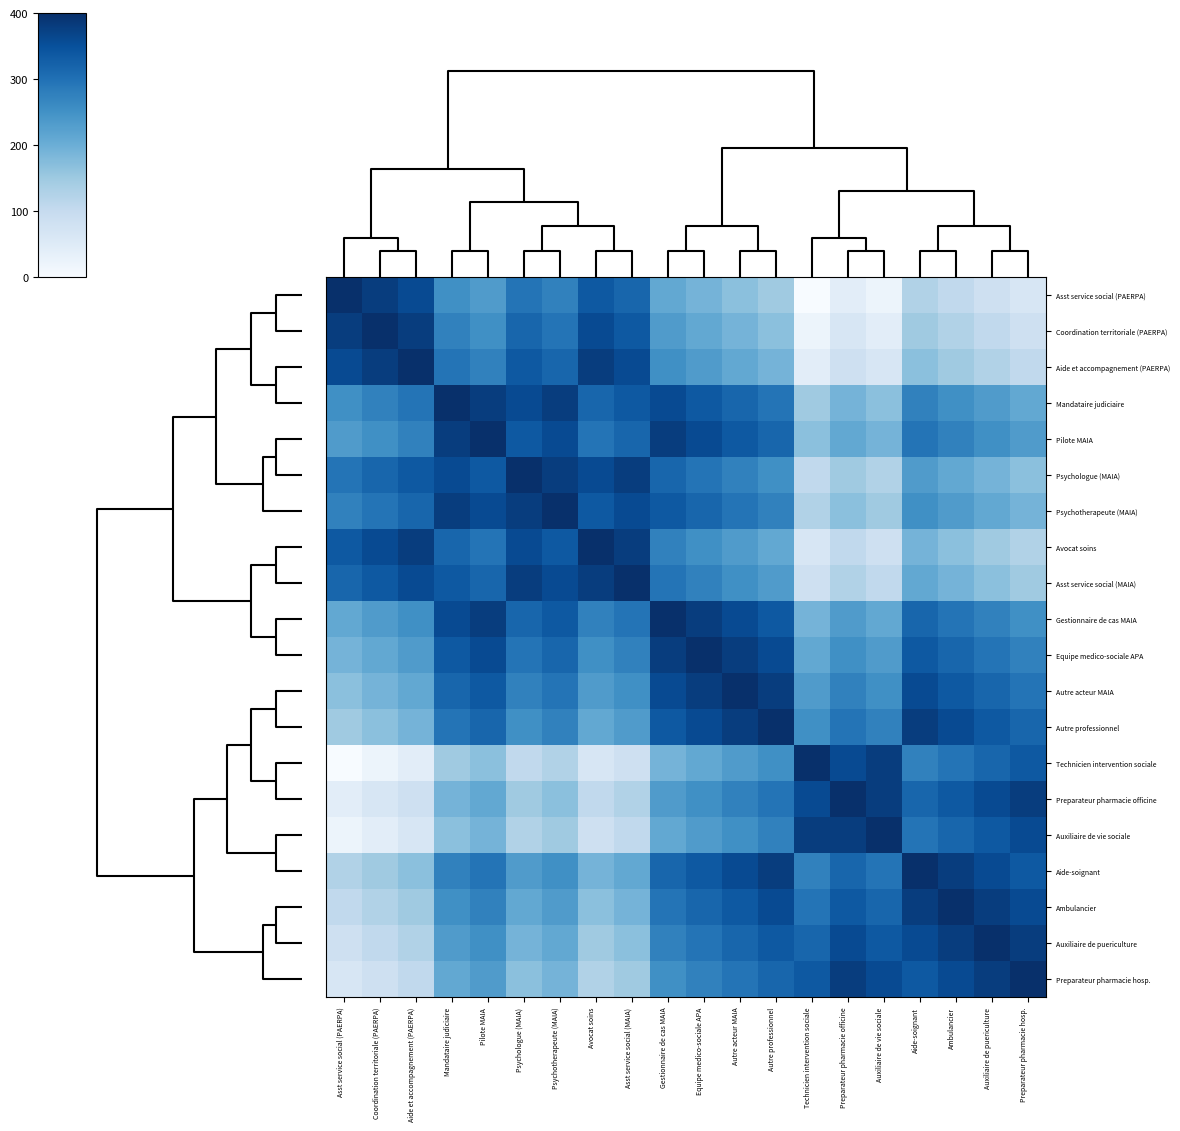

Reading right to left, extract all data points from this chart.

Asst service social (PAERPA): Preparateur pharmacie hosp.=63.2	Auxiliaire de puericulture=84.2	Ambulancier=105.3	Aide-soignant=126.3	Auxiliaire de vie sociale=21.1	Preparateur pharmacie officine=42.1	Technicien intervention sociale=0.0	Autre professionnel=147.4	Autre acteur MAIA=168.4	Equipe medico-sociale APA=189.5	Gestionnaire de cas MAIA=210.5	Asst service social (MAIA)=315.8	Avocat soins=336.8	Psychotherapeute (MAIA)=273.7	Psychologue (MAIA)=294.7	Pilote MAIA=231.6	Mandataire judiciaire=252.6	Aide et accompagnement (PAERPA)=357.9	Coordination territoriale (PAERPA)=378.9	Asst service social (PAERPA)=400.0
Coordination territoriale (PAERPA): Preparateur pharmacie hosp.=84.2	Auxiliaire de puericulture=105.3	Ambulancier=126.3	Aide-soignant=147.4	Auxiliaire de vie sociale=42.1	Preparateur pharmacie officine=63.2	Technicien intervention sociale=21.1	Autre professionnel=168.4	Autre acteur MAIA=189.5	Equipe medico-sociale APA=210.5	Gestionnaire de cas MAIA=231.6	Asst service social (MAIA)=336.8	Avocat soins=357.9	Psychotherapeute (MAIA)=294.7	Psychologue (MAIA)=315.8	Pilote MAIA=252.6	Mandataire judiciaire=273.7	Aide et accompagnement (PAERPA)=378.9	Coordination territoriale (PAERPA)=400.0	Asst service social (PAERPA)=378.9
Aide et accompagnement (PAERPA): Preparateur pharmacie hosp.=105.3	Auxiliaire de puericulture=126.3	Ambulancier=147.4	Aide-soignant=168.4	Auxiliaire de vie sociale=63.2	Preparateur pharmacie officine=84.2	Technicien intervention sociale=42.1	Autre professionnel=189.5	Autre acteur MAIA=210.5	Equipe medico-sociale APA=231.6	Gestionnaire de cas MAIA=252.6	Asst service social (MAIA)=357.9	Avocat soins=378.9	Psychotherapeute (MAIA)=315.8	Psychologue (MAIA)=336.8	Pilote MAIA=273.7	Mandataire judiciaire=294.7	Aide et accompagnement (PAERPA)=400.0	Coordination territoriale (PAERPA)=378.9	Asst service social (PAERPA)=357.9
Mandataire judiciaire: Preparateur pharmacie hosp.=210.5	Auxiliaire de puericulture=231.6	Ambulancier=252.6	Aide-soignant=273.7	Auxiliaire de vie sociale=168.4	Preparateur pharmacie officine=189.5	Technicien intervention sociale=147.4	Autre professionnel=294.7	Autre acteur MAIA=315.8	Equipe medico-sociale APA=336.8	Gestionnaire de cas MAIA=357.9	Asst service social (MAIA)=336.8	Avocat soins=315.8	Psychotherapeute (MAIA)=378.9	Psychologue (MAIA)=357.9	Pilote MAIA=378.9	Mandataire judiciaire=400.0	Aide et accompagnement (PAERPA)=294.7	Coordination territoriale (PAERPA)=273.7	Asst service social (PAERPA)=252.6
Pilote MAIA: Preparateur pharmacie hosp.=231.6	Auxiliaire de puericulture=252.6	Ambulancier=273.7	Aide-soignant=294.7	Auxiliaire de vie sociale=189.5	Preparateur pharmacie officine=210.5	Technicien intervention sociale=168.4	Autre professionnel=315.8	Autre acteur MAIA=336.8	Equipe medico-sociale APA=357.9	Gestionnaire de cas MAIA=378.9	Asst service social (MAIA)=315.8	Avocat soins=294.7	Psychotherapeute (MAIA)=357.9	Psychologue (MAIA)=336.8	Pilote MAIA=400.0	Mandataire judiciaire=378.9	Aide et accompagnement (PAERPA)=273.7	Coordination territoriale (PAERPA)=252.6	Asst service social (PAERPA)=231.6
Psychologue (MAIA): Preparateur pharmacie hosp.=168.4	Auxiliaire de puericulture=189.5	Ambulancier=210.5	Aide-soignant=231.6	Auxiliaire de vie sociale=126.3	Preparateur pharmacie officine=147.4	Technicien intervention sociale=105.3	Autre professionnel=252.6	Autre acteur MAIA=273.7	Equipe medico-sociale APA=294.7	Gestionnaire de cas MAIA=315.8	Asst service social (MAIA)=378.9	Avocat soins=357.9	Psychotherapeute (MAIA)=378.9	Psychologue (MAIA)=400.0	Pilote MAIA=336.8	Mandataire judiciaire=357.9	Aide et accompagnement (PAERPA)=336.8	Coordination territoriale (PAERPA)=315.8	Asst service social (PAERPA)=294.7
Psychotherapeute (MAIA): Preparateur pharmacie hosp.=189.5	Auxiliaire de puericulture=210.5	Ambulancier=231.6	Aide-soignant=252.6	Auxiliaire de vie sociale=147.4	Preparateur pharmacie officine=168.4	Technicien intervention sociale=126.3	Autre professionnel=273.7	Autre acteur MAIA=294.7	Equipe medico-sociale APA=315.8	Gestionnaire de cas MAIA=336.8	Asst service social (MAIA)=357.9	Avocat soins=336.8	Psychotherapeute (MAIA)=400.0	Psychologue (MAIA)=378.9	Pilote MAIA=357.9	Mandataire judiciaire=378.9	Aide et accompagnement (PAERPA)=315.8	Coordination territoriale (PAERPA)=294.7	Asst service social (PAERPA)=273.7
Avocat soins: Preparateur pharmacie hosp.=126.3	Auxiliaire de puericulture=147.4	Ambulancier=168.4	Aide-soignant=189.5	Auxiliaire de vie sociale=84.2	Preparateur pharmacie officine=105.3	Technicien intervention sociale=63.2	Autre professionnel=210.5	Autre acteur MAIA=231.6	Equipe medico-sociale APA=252.6	Gestionnaire de cas MAIA=273.7	Asst service social (MAIA)=378.9	Avocat soins=400.0	Psychotherapeute (MAIA)=336.8	Psychologue (MAIA)=357.9	Pilote MAIA=294.7	Mandataire judiciaire=315.8	Aide et accompagnement (PAERPA)=378.9	Coordination territoriale (PAERPA)=357.9	Asst service social (PAERPA)=336.8
Asst service social (MAIA): Preparateur pharmacie hosp.=147.4	Auxiliaire de puericulture=168.4	Ambulancier=189.5	Aide-soignant=210.5	Auxiliaire de vie sociale=105.3	Preparateur pharmacie officine=126.3	Technicien intervention sociale=84.2	Autre professionnel=231.6	Autre acteur MAIA=252.6	Equipe medico-sociale APA=273.7	Gestionnaire de cas MAIA=294.7	Asst service social (MAIA)=400.0	Avocat soins=378.9	Psychotherapeute (MAIA)=357.9	Psychologue (MAIA)=378.9	Pilote MAIA=315.8	Mandataire judiciaire=336.8	Aide et accompagnement (PAERPA)=357.9	Coordination territoriale (PAERPA)=336.8	Asst service social (PAERPA)=315.8
Gestionnaire de cas MAIA: Preparateur pharmacie hosp.=252.6	Auxiliaire de puericulture=273.7	Ambulancier=294.7	Aide-soignant=315.8	Auxiliaire de vie sociale=210.5	Preparateur pharmacie officine=231.6	Technicien intervention sociale=189.5	Autre professionnel=336.8	Autre acteur MAIA=357.9	Equipe medico-sociale APA=378.9	Gestionnaire de cas MAIA=400.0	Asst service social (MAIA)=294.7	Avocat soins=273.7	Psychotherapeute (MAIA)=336.8	Psychologue (MAIA)=315.8	Pilote MAIA=378.9	Mandataire judiciaire=357.9	Aide et accompagnement (PAERPA)=252.6	Coordination territoriale (PAERPA)=231.6	Asst service social (PAERPA)=210.5
Equipe medico-sociale APA: Preparateur pharmacie hosp.=273.7	Auxiliaire de puericulture=294.7	Ambulancier=315.8	Aide-soignant=336.8	Auxiliaire de vie sociale=231.6	Preparateur pharmacie officine=252.6	Technicien intervention sociale=210.5	Autre professionnel=357.9	Autre acteur MAIA=378.9	Equipe medico-sociale APA=400.0	Gestionnaire de cas MAIA=378.9	Asst service social (MAIA)=273.7	Avocat soins=252.6	Psychotherapeute (MAIA)=315.8	Psychologue (MAIA)=294.7	Pilote MAIA=357.9	Mandataire judiciaire=336.8	Aide et accompagnement (PAERPA)=231.6	Coordination territoriale (PAERPA)=210.5	Asst service social (PAERPA)=189.5
Autre acteur MAIA: Preparateur pharmacie hosp.=294.7	Auxiliaire de puericulture=315.8	Ambulancier=336.8	Aide-soignant=357.9	Auxiliaire de vie sociale=252.6	Preparateur pharmacie officine=273.7	Technicien intervention sociale=231.6	Autre professionnel=378.9	Autre acteur MAIA=400.0	Equipe medico-sociale APA=378.9	Gestionnaire de cas MAIA=357.9	Asst service social (MAIA)=252.6	Avocat soins=231.6	Psychotherapeute (MAIA)=294.7	Psychologue (MAIA)=273.7	Pilote MAIA=336.8	Mandataire judiciaire=315.8	Aide et accompagnement (PAERPA)=210.5	Coordination territoriale (PAERPA)=189.5	Asst service social (PAERPA)=168.4
Autre professionnel: Preparateur pharmacie hosp.=315.8	Auxiliaire de puericulture=336.8	Ambulancier=357.9	Aide-soignant=378.9	Auxiliaire de vie sociale=273.7	Preparateur pharmacie officine=294.7	Technicien intervention sociale=252.6	Autre professionnel=400.0	Autre acteur MAIA=378.9	Equipe medico-sociale APA=357.9	Gestionnaire de cas MAIA=336.8	Asst service social (MAIA)=231.6	Avocat soins=210.5	Psychotherapeute (MAIA)=273.7	Psychologue (MAIA)=252.6	Pilote MAIA=315.8	Mandataire judiciaire=294.7	Aide et accompagnement (PAERPA)=189.5	Coordination territoriale (PAERPA)=168.4	Asst service social (PAERPA)=147.4
Technicien intervention sociale: Preparateur pharmacie hosp.=336.8	Auxiliaire de puericulture=315.8	Ambulancier=294.7	Aide-soignant=273.7	Auxiliaire de vie sociale=378.9	Preparateur pharmacie officine=357.9	Technicien intervention sociale=400.0	Autre professionnel=252.6	Autre acteur MAIA=231.6	Equipe medico-sociale APA=210.5	Gestionnaire de cas MAIA=189.5	Asst service social (MAIA)=84.2	Avocat soins=63.2	Psychotherapeute (MAIA)=126.3	Psychologue (MAIA)=105.3	Pilote MAIA=168.4	Mandataire judiciaire=147.4	Aide et accompagnement (PAERPA)=42.1	Coordination territoriale (PAERPA)=21.1	Asst service social (PAERPA)=0.0
Preparateur pharmacie officine: Preparateur pharmacie hosp.=378.9	Auxiliaire de puericulture=357.9	Ambulancier=336.8	Aide-soignant=315.8	Auxiliaire de vie sociale=378.9	Preparateur pharmacie officine=400.0	Technicien intervention sociale=357.9	Autre professionnel=294.7	Autre acteur MAIA=273.7	Equipe medico-sociale APA=252.6	Gestionnaire de cas MAIA=231.6	Asst service social (MAIA)=126.3	Avocat soins=105.3	Psychotherapeute (MAIA)=168.4	Psychologue (MAIA)=147.4	Pilote MAIA=210.5	Mandataire judiciaire=189.5	Aide et accompagnement (PAERPA)=84.2	Coordination territoriale (PAERPA)=63.2	Asst service social (PAERPA)=42.1
Auxiliaire de vie sociale: Preparateur pharmacie hosp.=357.9	Auxiliaire de puericulture=336.8	Ambulancier=315.8	Aide-soignant=294.7	Auxiliaire de vie sociale=400.0	Preparateur pharmacie officine=378.9	Technicien intervention sociale=378.9	Autre professionnel=273.7	Autre acteur MAIA=252.6	Equipe medico-sociale APA=231.6	Gestionnaire de cas MAIA=210.5	Asst service social (MAIA)=105.3	Avocat soins=84.2	Psychotherapeute (MAIA)=147.4	Psychologue (MAIA)=126.3	Pilote MAIA=189.5	Mandataire judiciaire=168.4	Aide et accompagnement (PAERPA)=63.2	Coordination territoriale (PAERPA)=42.1	Asst service social (PAERPA)=21.1
Aide-soignant: Preparateur pharmacie hosp.=336.8	Auxiliaire de puericulture=357.9	Ambulancier=378.9	Aide-soignant=400.0	Auxiliaire de vie sociale=294.7	Preparateur pharmacie officine=315.8	Technicien intervention sociale=273.7	Autre professionnel=378.9	Autre acteur MAIA=357.9	Equipe medico-sociale APA=336.8	Gestionnaire de cas MAIA=315.8	Asst service social (MAIA)=210.5	Avocat soins=189.5	Psychotherapeute (MAIA)=252.6	Psychologue (MAIA)=231.6	Pilote MAIA=294.7	Mandataire judiciaire=273.7	Aide et accompagnement (PAERPA)=168.4	Coordination territoriale (PAERPA)=147.4	Asst service social (PAERPA)=126.3
Ambulancier: Preparateur pharmacie hosp.=357.9	Auxiliaire de puericulture=378.9	Ambulancier=400.0	Aide-soignant=378.9	Auxiliaire de vie sociale=315.8	Preparateur pharmacie officine=336.8	Technicien intervention sociale=294.7	Autre professionnel=357.9	Autre acteur MAIA=336.8	Equipe medico-sociale APA=315.8	Gestionnaire de cas MAIA=294.7	Asst service social (MAIA)=189.5	Avocat soins=168.4	Psychotherapeute (MAIA)=231.6	Psychologue (MAIA)=210.5	Pilote MAIA=273.7	Mandataire judiciaire=252.6	Aide et accompagnement (PAERPA)=147.4	Coordination territoriale (PAERPA)=126.3	Asst service social (PAERPA)=105.3
Auxiliaire de puericulture: Preparateur pharmacie hosp.=378.9	Auxiliaire de puericulture=400.0	Ambulancier=378.9	Aide-soignant=357.9	Auxiliaire de vie sociale=336.8	Preparateur pharmacie officine=357.9	Technicien intervention sociale=315.8	Autre professionnel=336.8	Autre acteur MAIA=315.8	Equipe medico-sociale APA=294.7	Gestionnaire de cas MAIA=273.7	Asst service social (MAIA)=168.4	Avocat soins=147.4	Psychotherapeute (MAIA)=210.5	Psychologue (MAIA)=189.5	Pilote MAIA=252.6	Mandataire judiciaire=231.6	Aide et accompagnement (PAERPA)=126.3	Coordination territoriale (PAERPA)=105.3	Asst service social (PAERPA)=84.2
Preparateur pharmacie hosp.: Preparateur pharmacie hosp.=400.0	Auxiliaire de puericulture=378.9	Ambulancier=357.9	Aide-soignant=336.8	Auxiliaire de vie sociale=357.9	Preparateur pharmacie officine=378.9	Technicien intervention sociale=336.8	Autre professionnel=315.8	Autre acteur MAIA=294.7	Equipe medico-sociale APA=273.7	Gestionnaire de cas MAIA=252.6	Asst service social (MAIA)=147.4	Avocat soins=126.3	Psychotherapeute (MAIA)=189.5	Psychologue (MAIA)=168.4	Pilote MAIA=231.6	Mandataire judiciaire=210.5	Aide et accompagnement (PAERPA)=105.3	Coordination territoriale (PAERPA)=84.2	Asst service social (PAERPA)=63.2